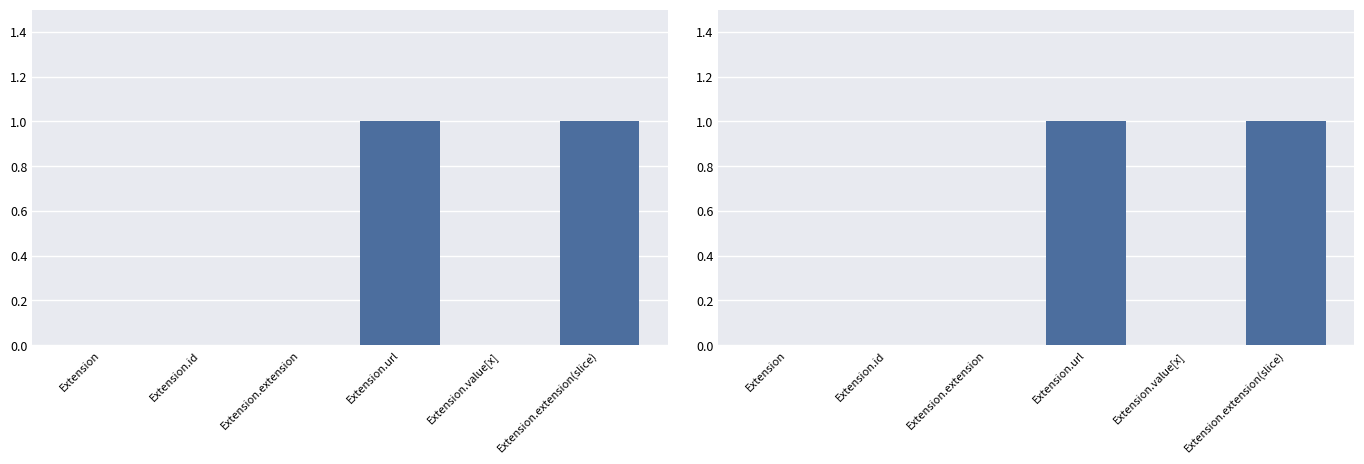

Reading right to left, what are all the values shown in this chart?

Min: Extension.extension(slice)=1	Extension.value[x]=0	Extension.url=1	Extension.extension=0	Extension.id=0	Extension=0
Base Min: Extension.extension(slice)=1	Extension.value[x]=0	Extension.url=1	Extension.extension=0	Extension.id=0	Extension=0